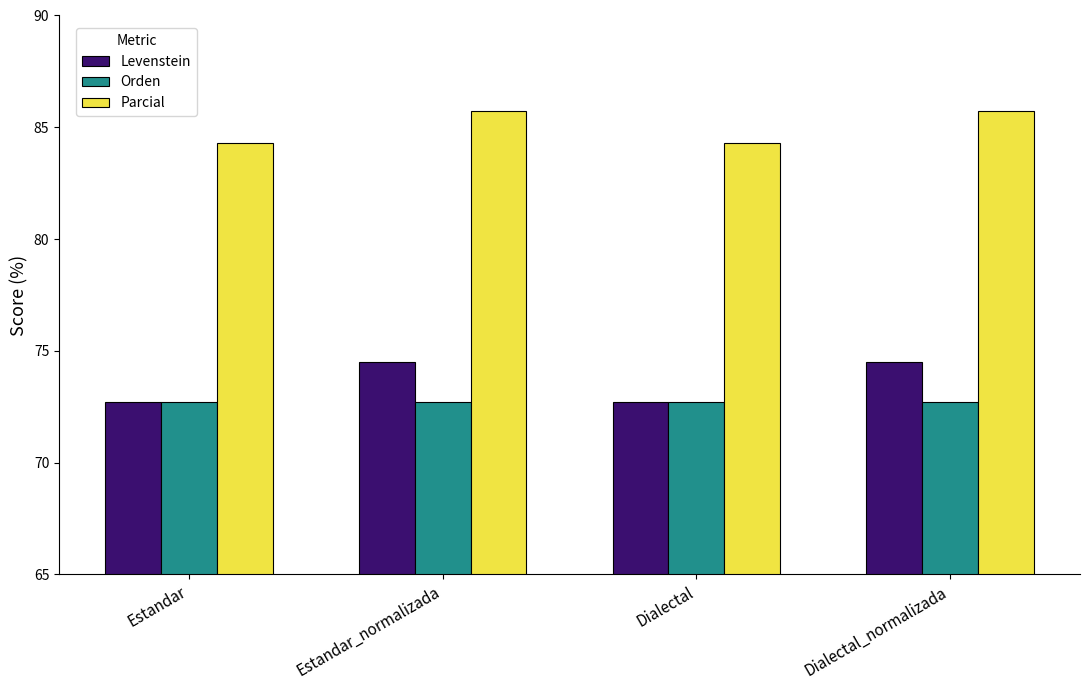

What is the spread (max minus min) of values at Estandar?

11.6